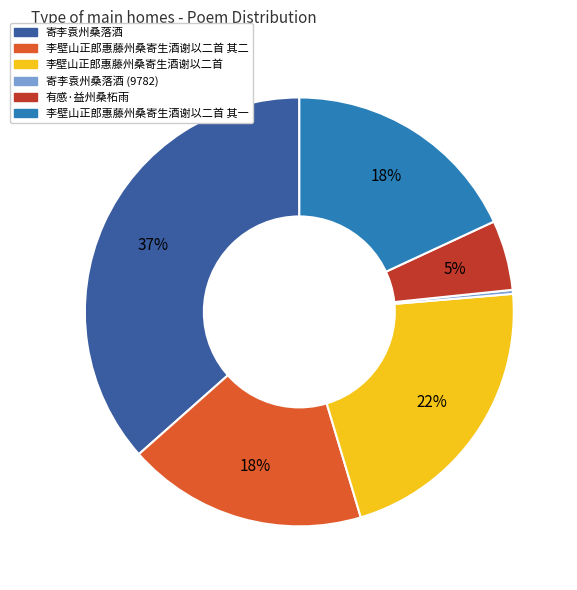

Is the sum of 李壁山正郎惠藤州桑寄生酒谢以二首 and 寄李袁州桑落酒 (9782) greater than half?

No